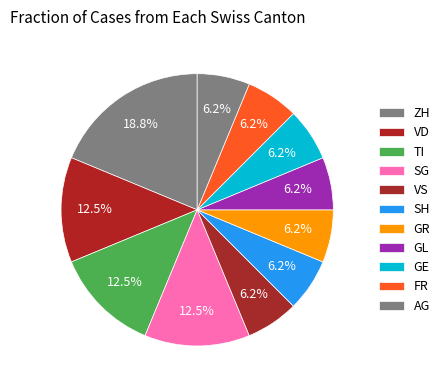

True or false: AG accounts for 1% of the total.

False